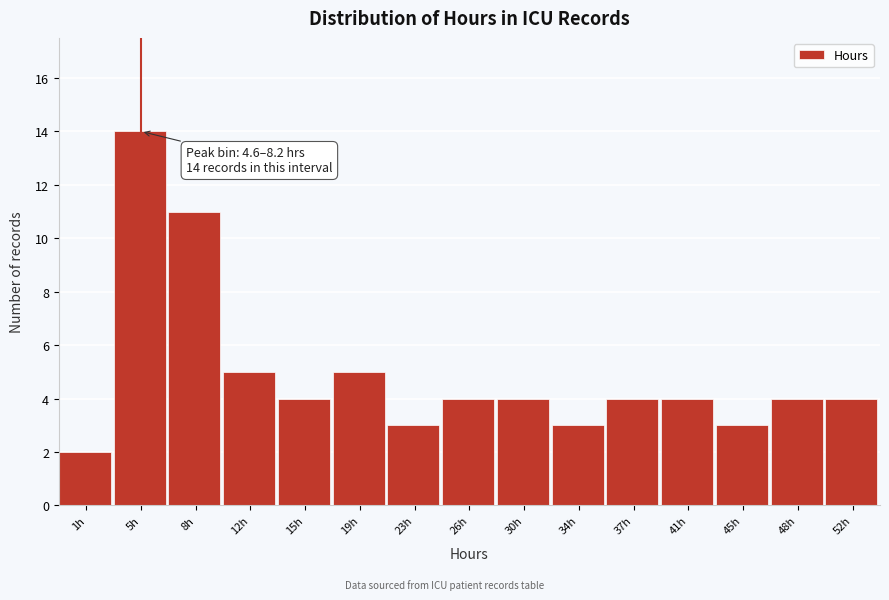

Reading left to right, what are all the values shown in this chart?

1h=2	5h=14	8h=11	12h=5	15h=4	19h=5	23h=3	26h=4	30h=4	34h=3	37h=4	41h=4	45h=3	48h=4	52h=4